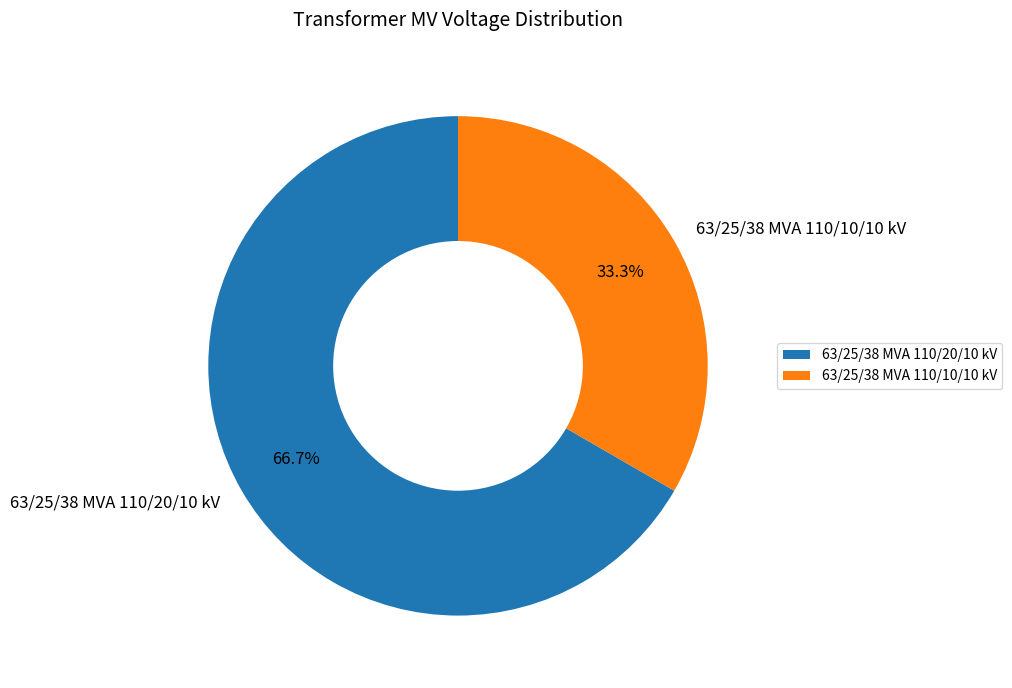

To the nearest percent, what is the combined percentage of 63/25/38 MVA 110/10/10 kV and 63/25/38 MVA 110/20/10 kV?

100%